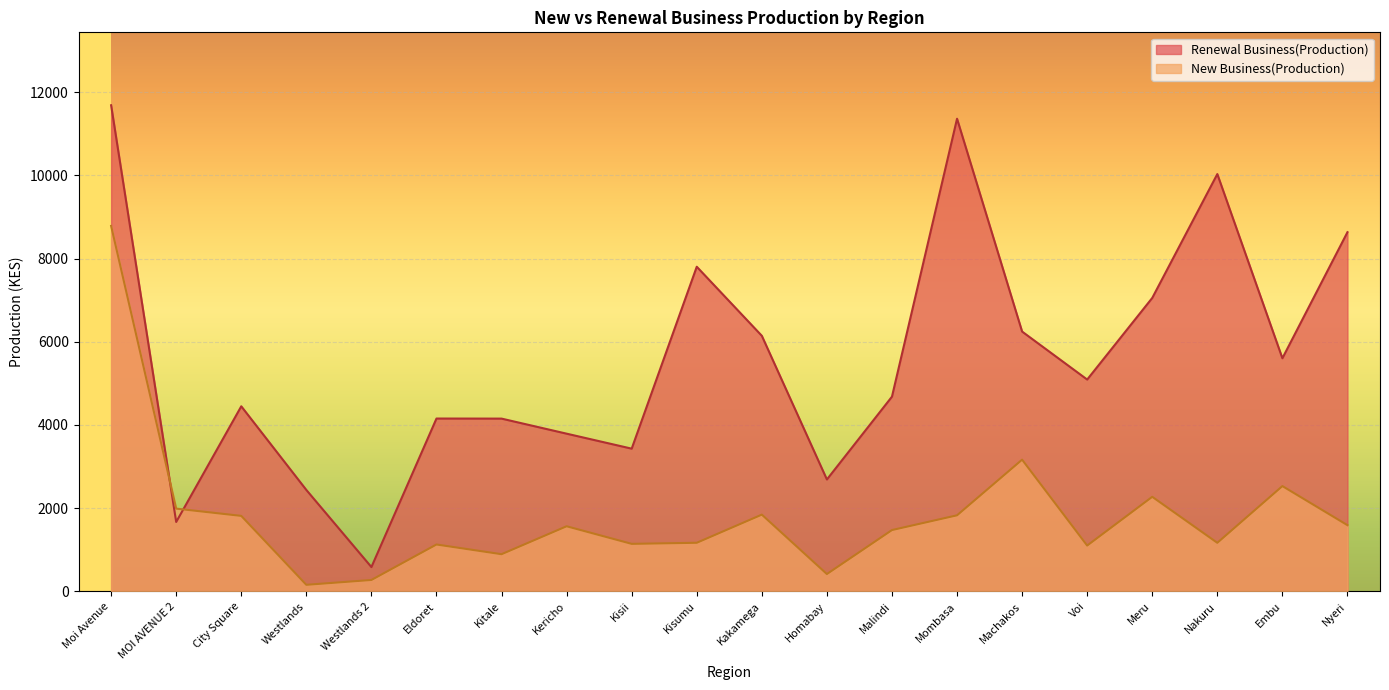

How many series are shown in this chart?

2